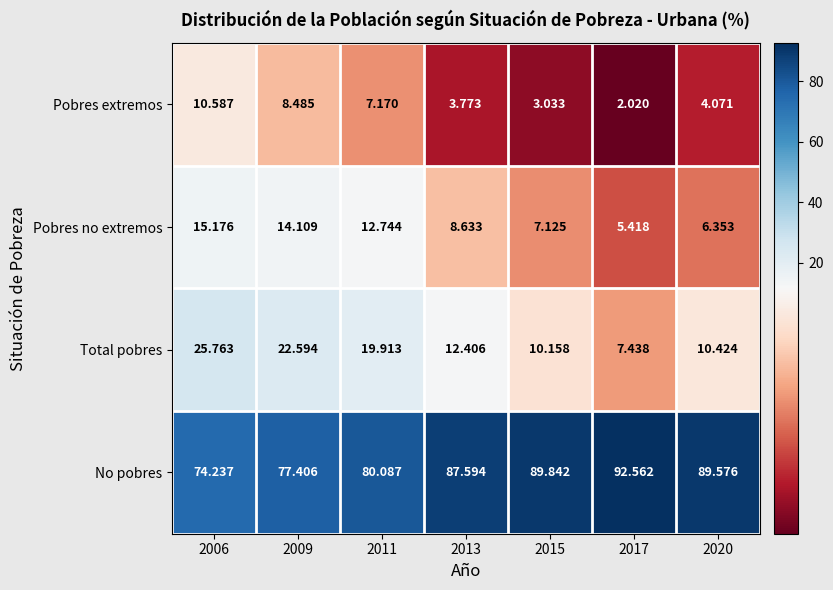

Count the number of data series in this chart.

4